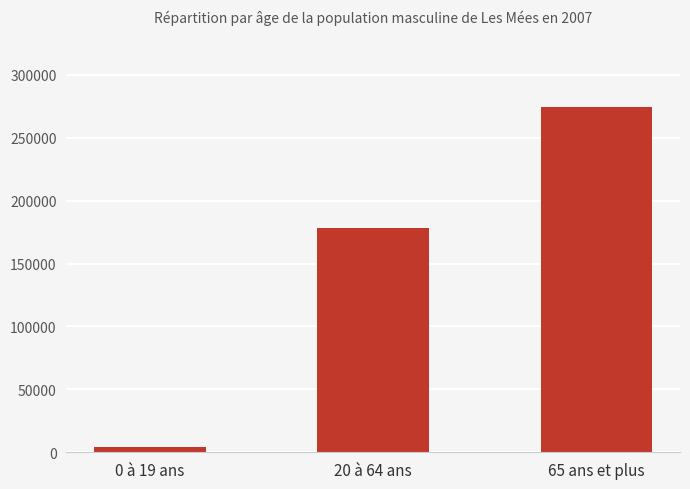

True or false: the data shows 68498 at 20 à 64 ans.

False